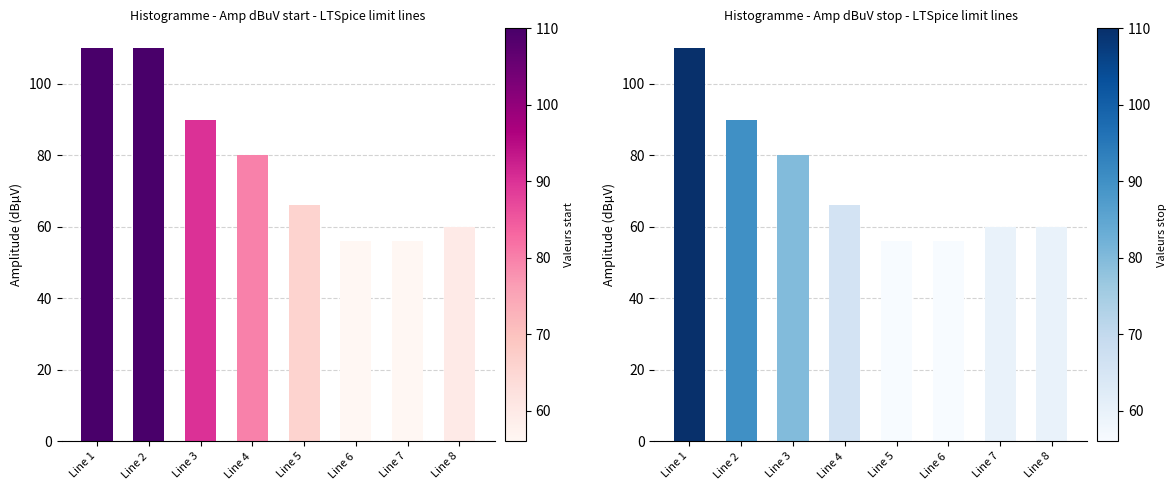

True or false: Amp dBuV stop has a value of 56 at Line 5.

True